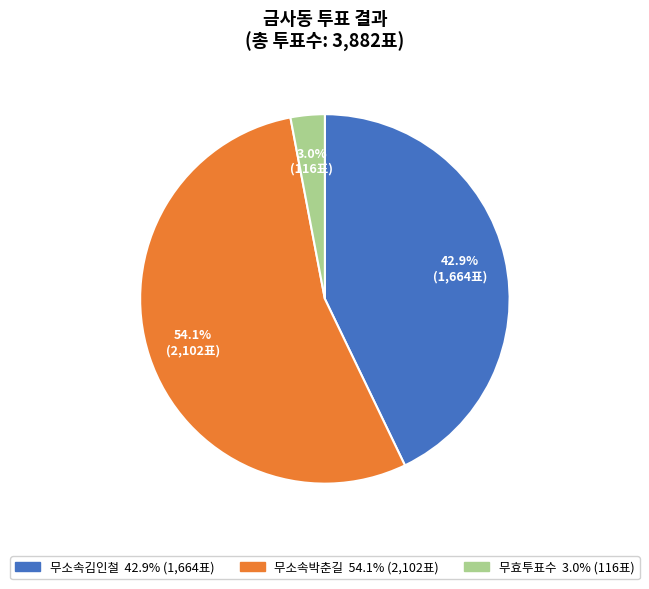

How many slices are in this pie chart?

3